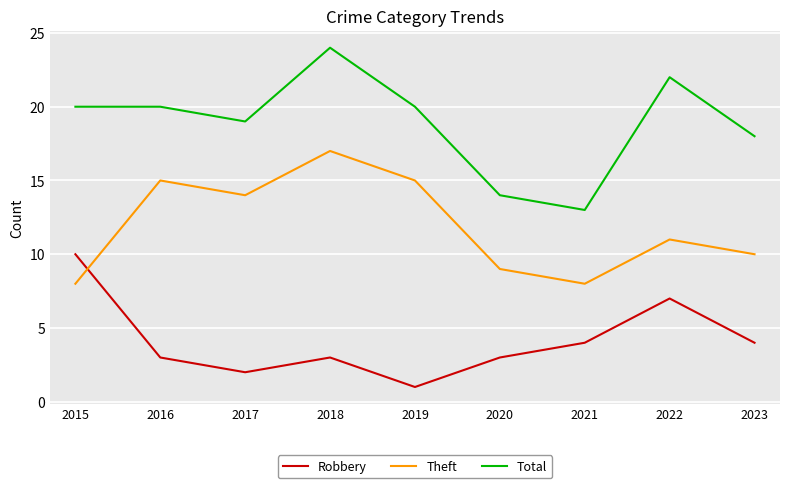

Does the chart display data point markers on the line(s)?

No